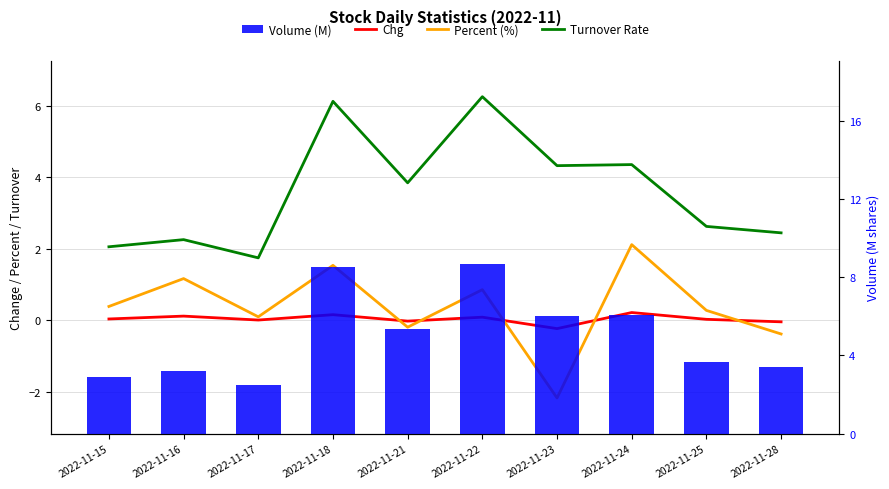

Reading left to right, what are all the values shown in this chart?

Chg: 0.0	0.1	0.0	0.2	-0.0	0.1	-0.2	0.2	0.0	-0.0
Percent (%): 0.4	1.2	0.1	1.5	-0.2	0.9	-2.2	2.1	0.3	-0.4
Turnover Rate: 2.1	2.3	1.8	6.1	3.9	6.3	4.3	4.4	2.6	2.5
Volume (M): 2.9	3.2	2.5	8.5	5.4	8.7	6.0	6.1	3.7	3.4